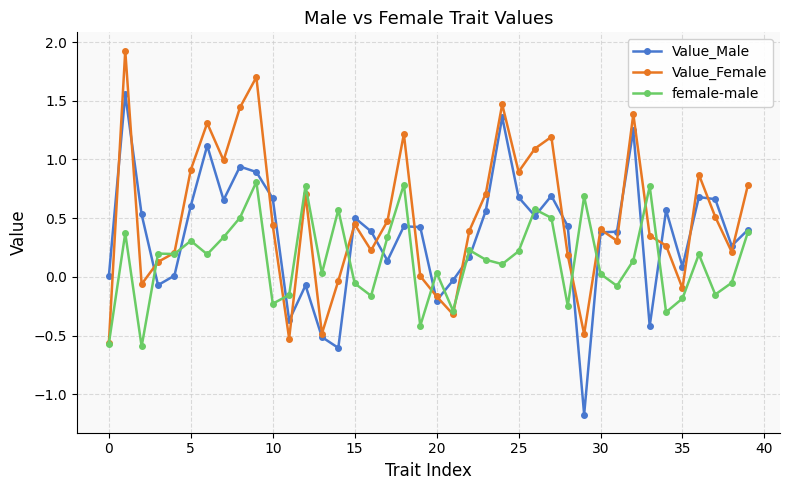

Which series has the largest range (max minus min)?

Value_Male